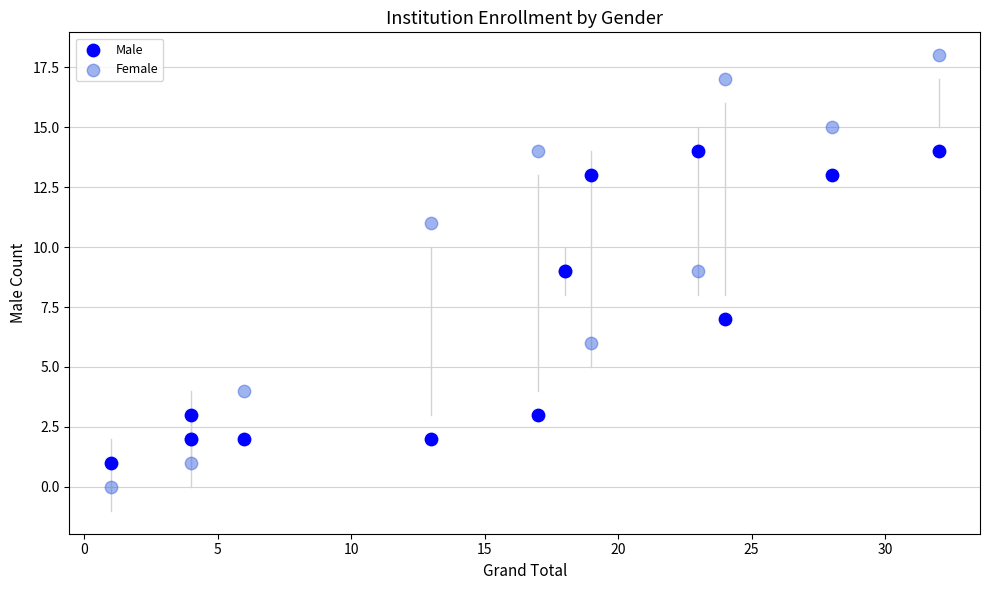

Which series contains the lowest Y value?

Female